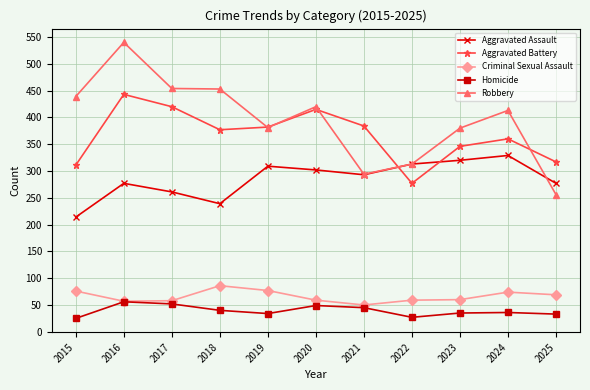

True or false: Robbery has a value of 294 at 2021.

True